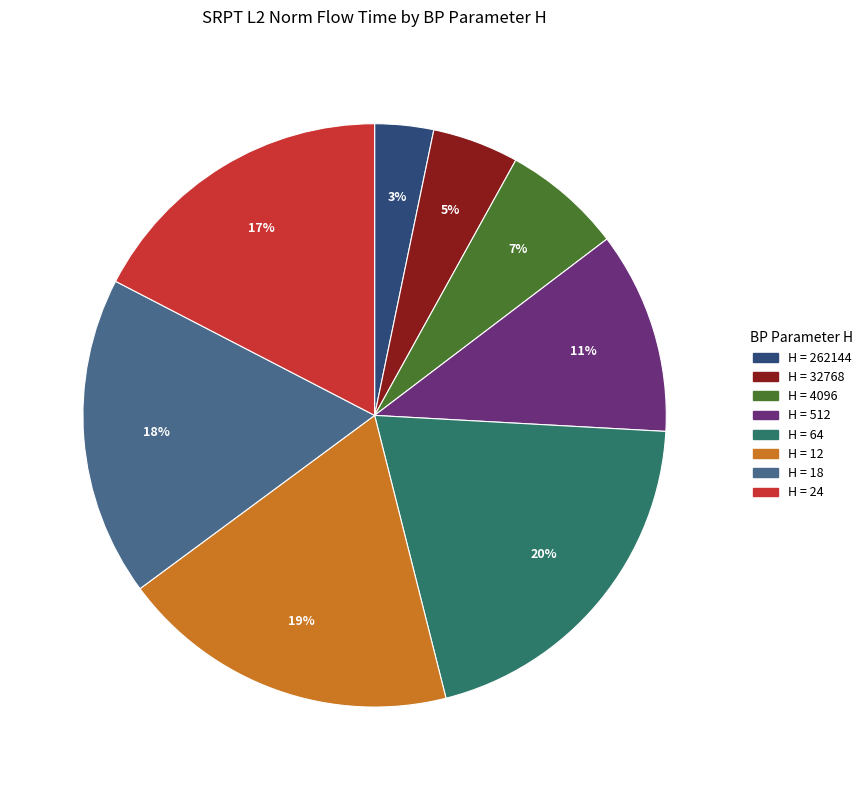

To the nearest percent, what is the difference between the largest and smallest slice percentages?

17%